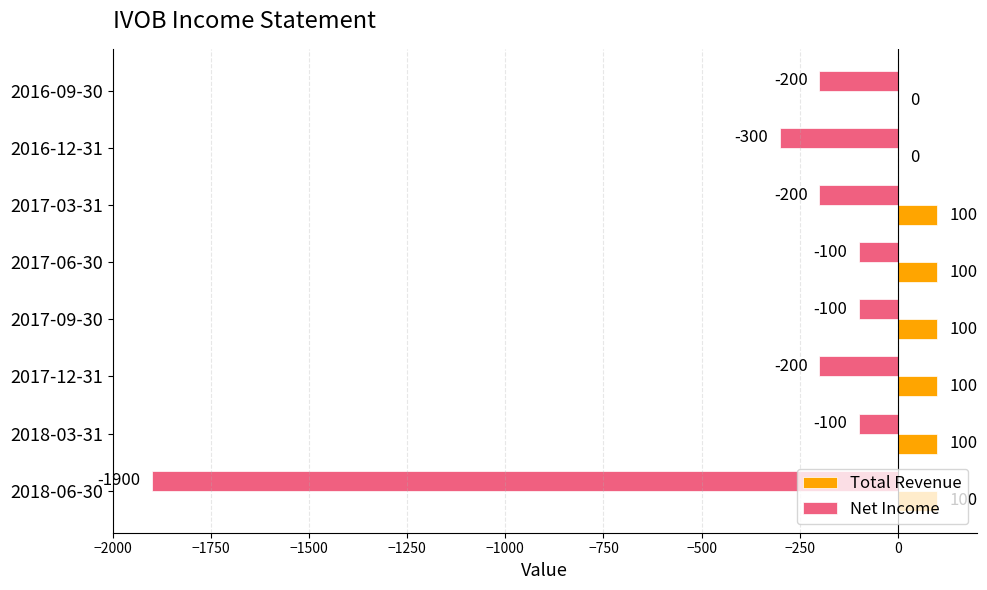

What is the maximum value shown in the chart?

100